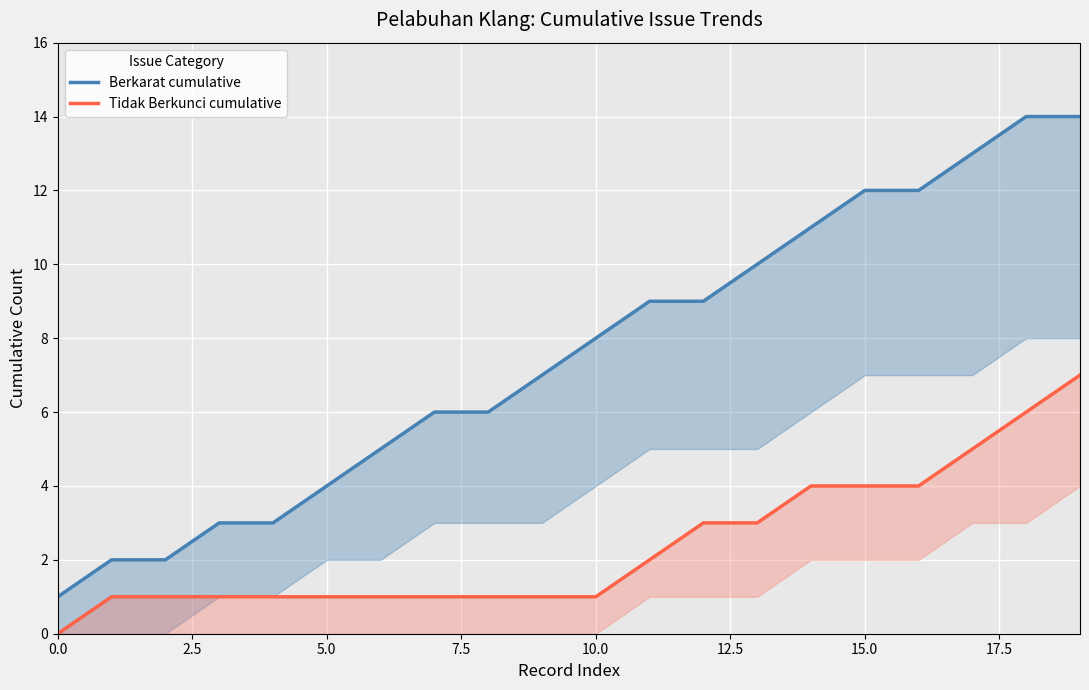

List the series in order of their overall mean, lowest first.

Tidak Berkunci cumulative, Berkarat cumulative